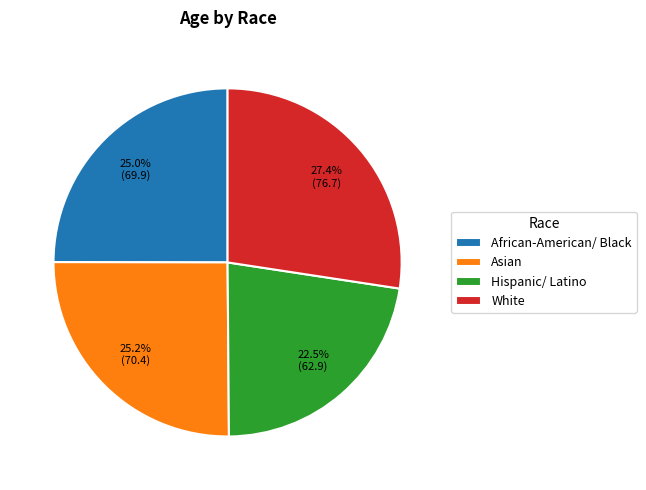

Approximately how many times larger is the value at African-American/ Black compared to Asian?

1.0